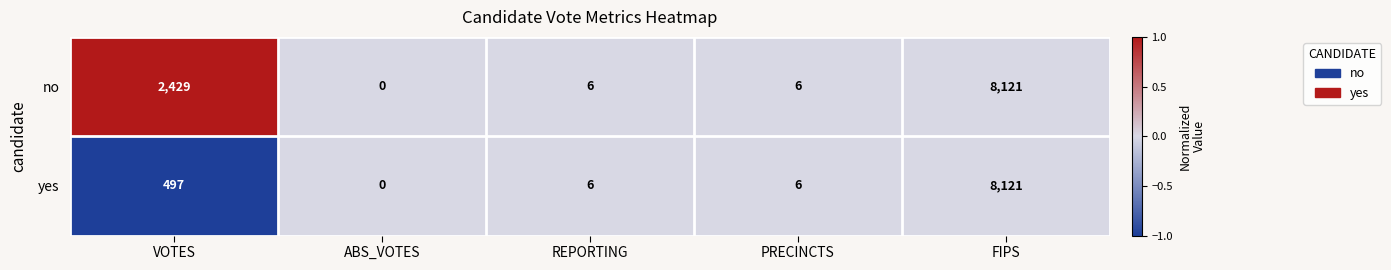

Reading left to right, what are all the values shown in this chart?

no: 2429	0	6	6	8121
yes: 497	0	6	6	8121